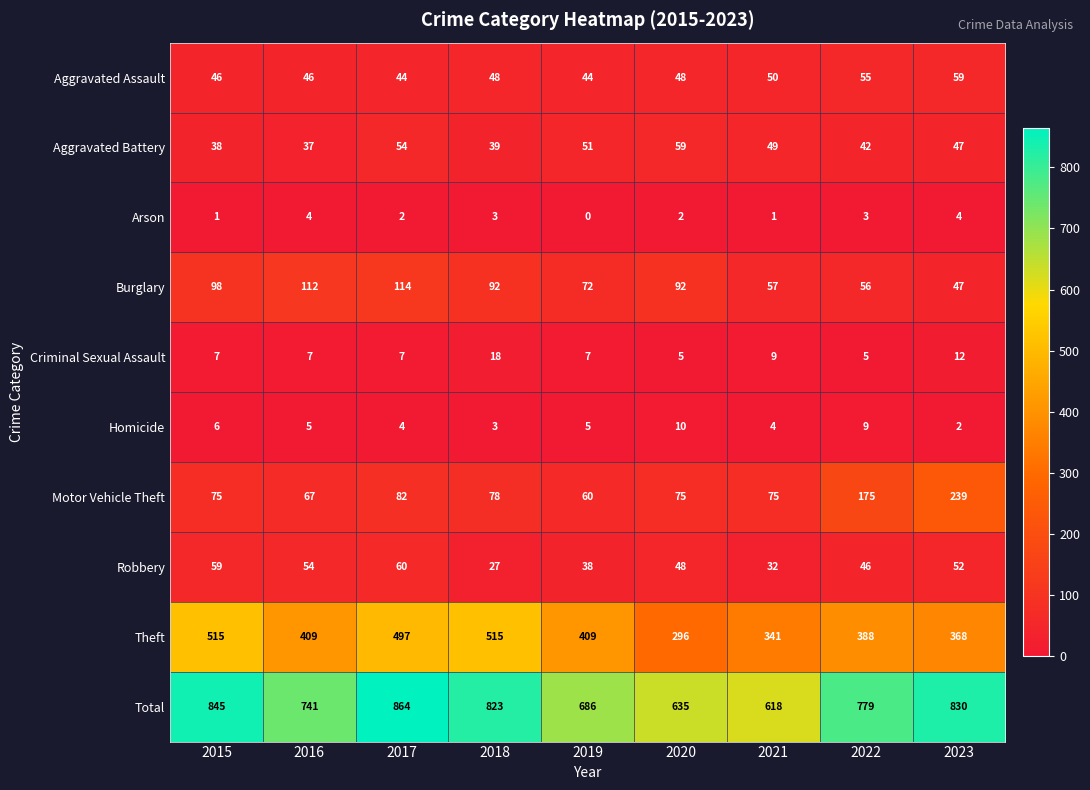

Is it true that Homicide equals 8 at 2015?

False